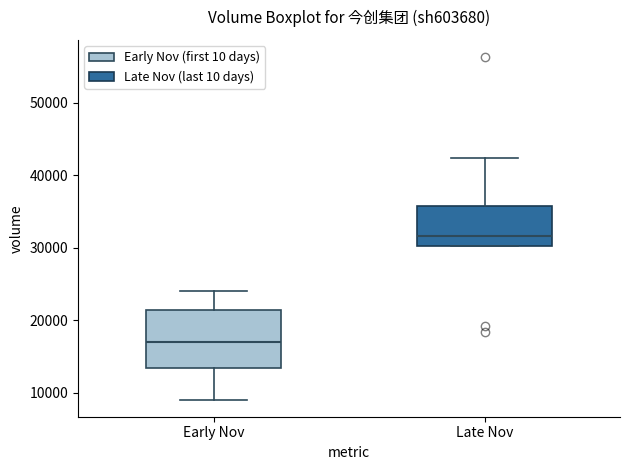

Reading left to right, transcribe this box plot: for each box, give where its median line is, the range the box spans, and where its two whiskers end, as read against the y-axis. The values are not printed on the chart, so give them approximately, as read against the axis.

Early Nov: median 17000, box 13000 to 21000, whiskers 9000 to 24000
Late Nov: median 32000, box 30000 to 36000, whiskers 30000 to 42000